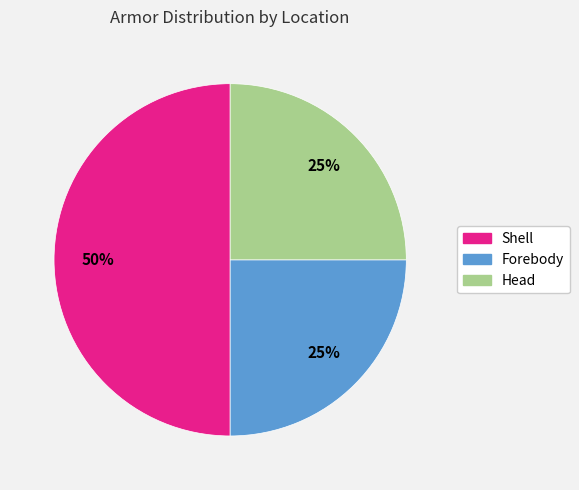

Which has a higher value, Shell or Forebody?

Shell